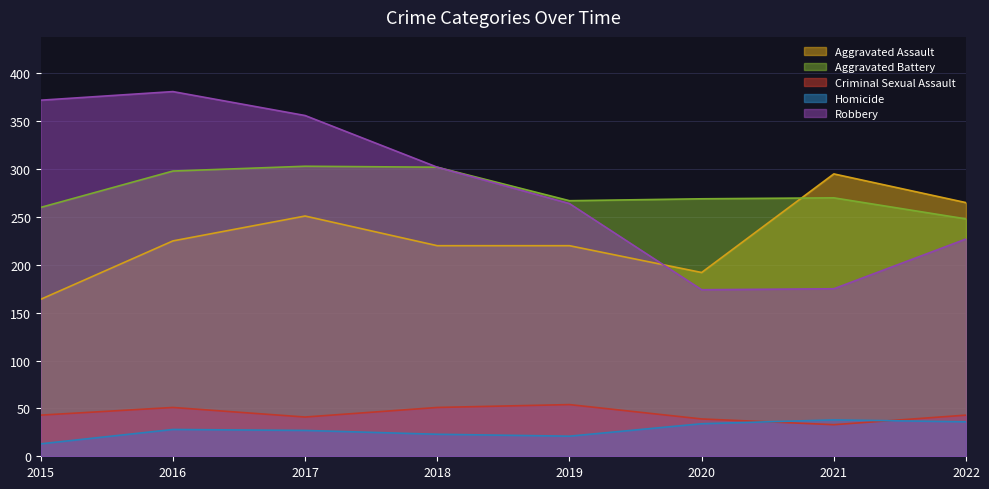

At which category does Aggravated Battery reach its first local valley?

2019